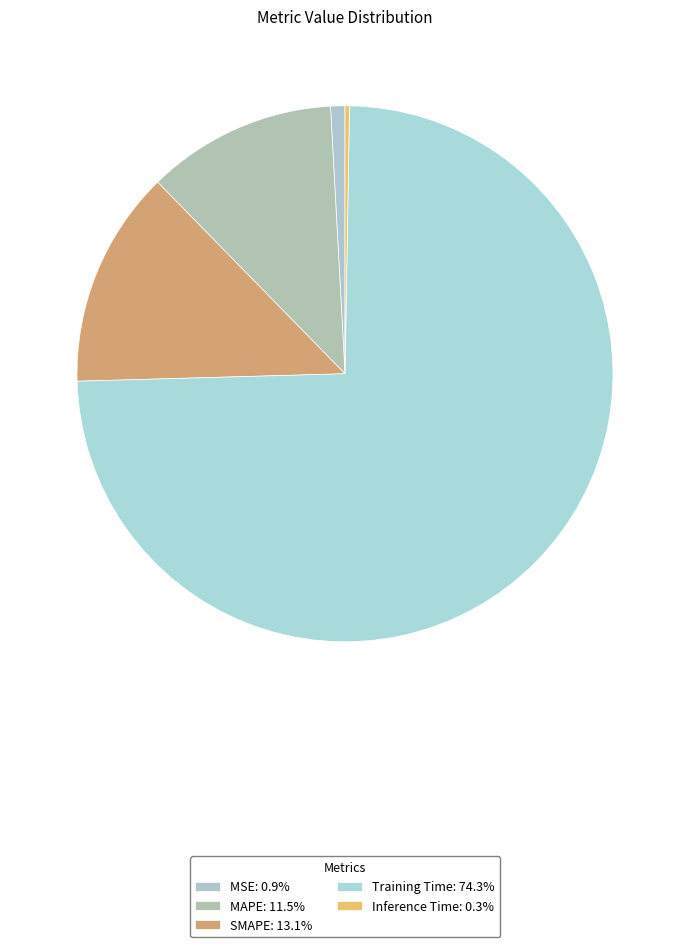

Do Training Time and MSE together represent more than half of the pie?

Yes